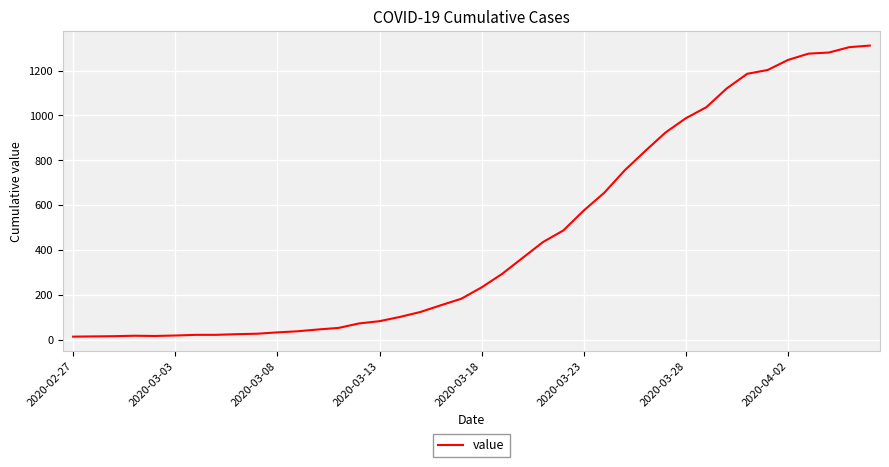

What is the difference between the maximum and minimum values?

1299